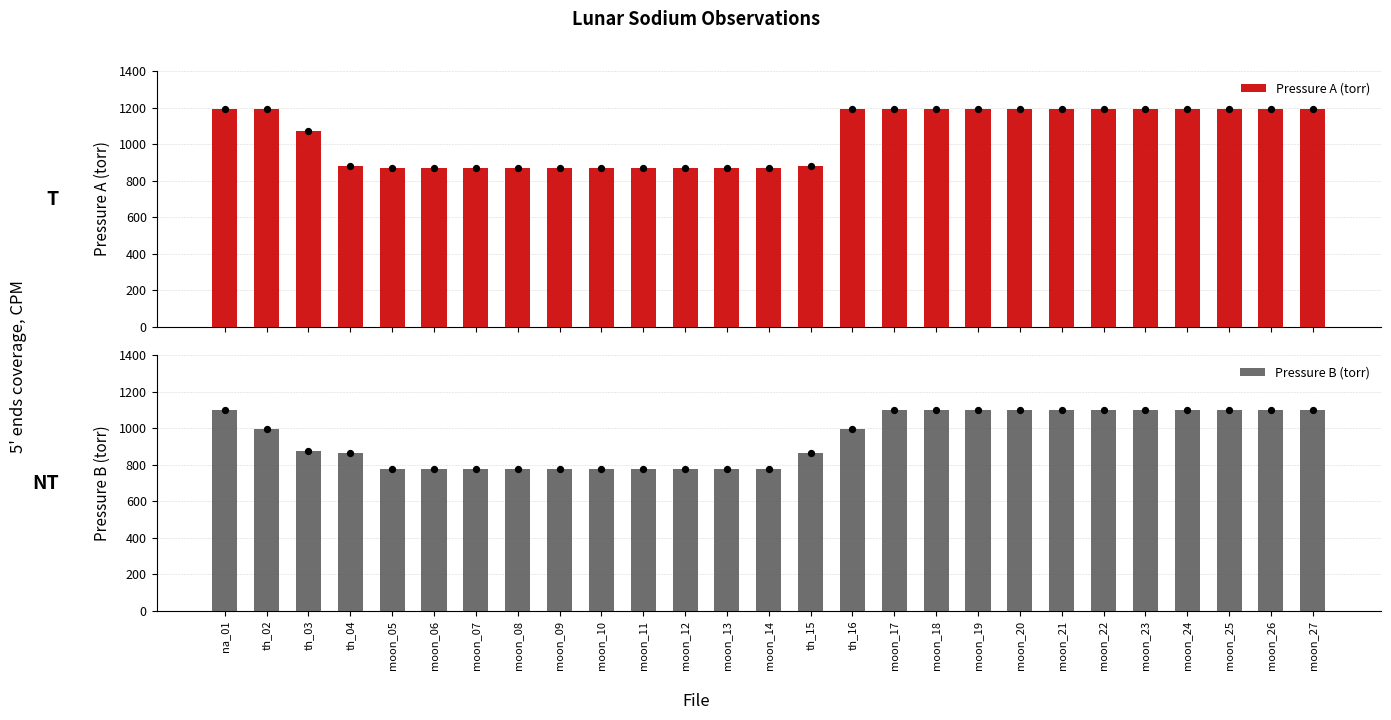

Is the value of Pressure A (torr) at moon_14 greater than the value of Pressure B (torr) at moon_18?

No